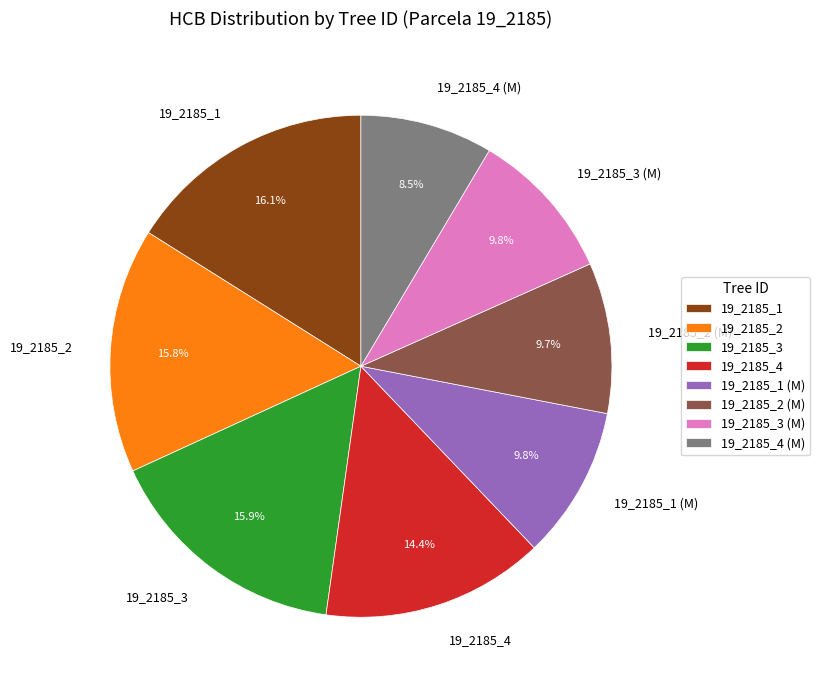

Which slice is the smallest?

19_2185_4 (M)